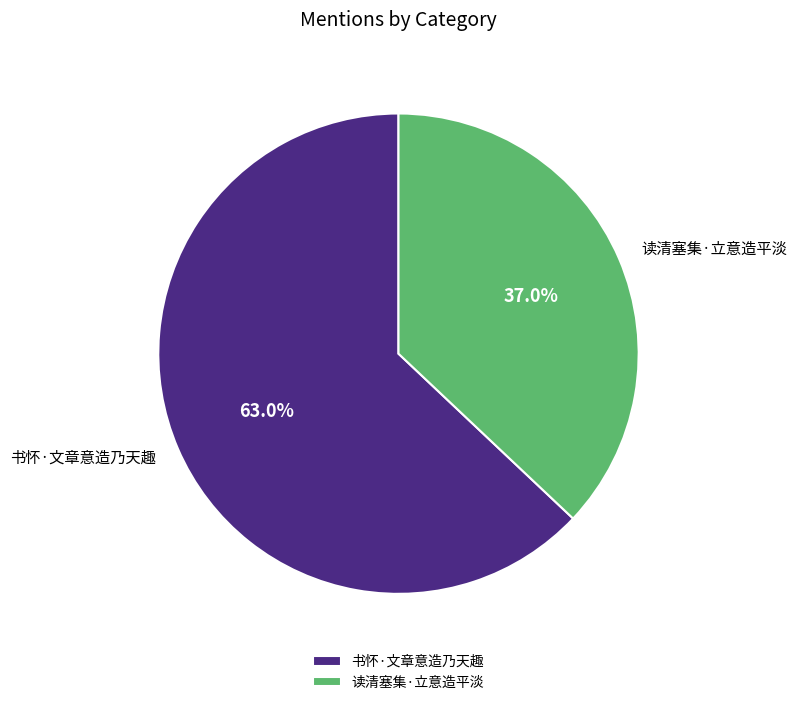

What percentage is the 读清塞集·立意造平淡 slice, to the nearest percent?

37%